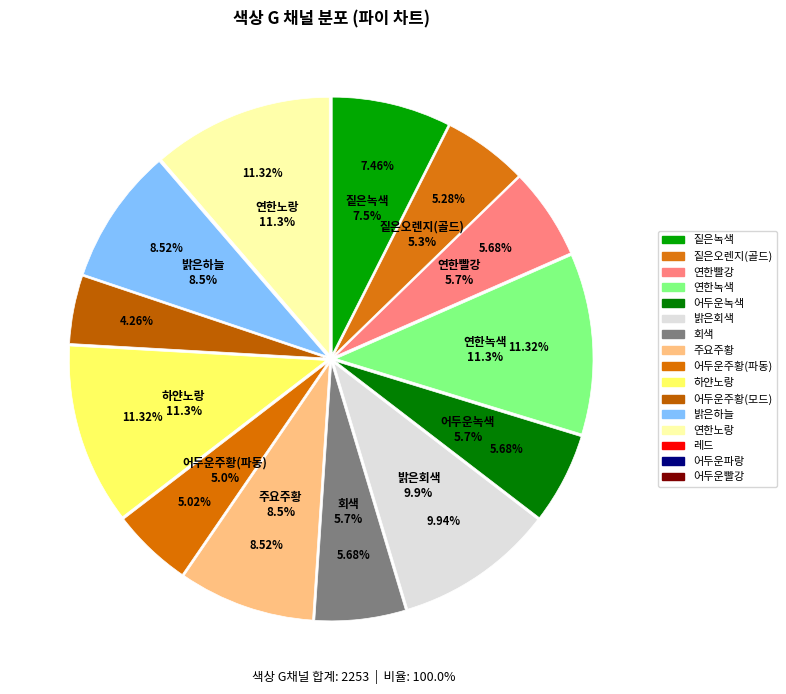

To the nearest percent, what is the difference between the 어두운녹색 and 짙은녹색 slice percentages?

2%